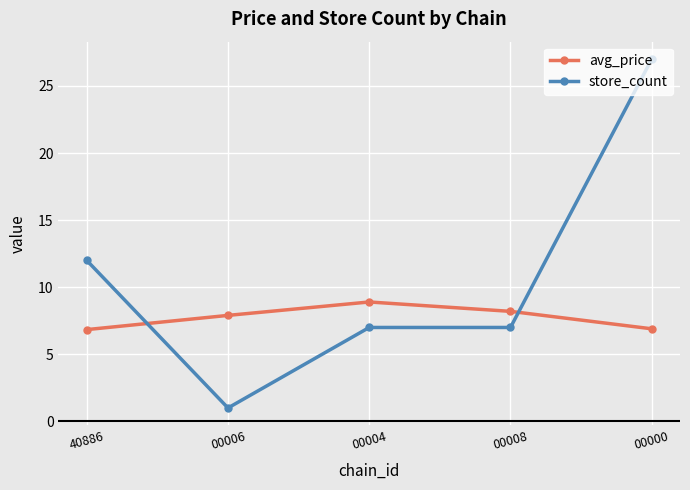

How many distinct data groups are displayed?

2